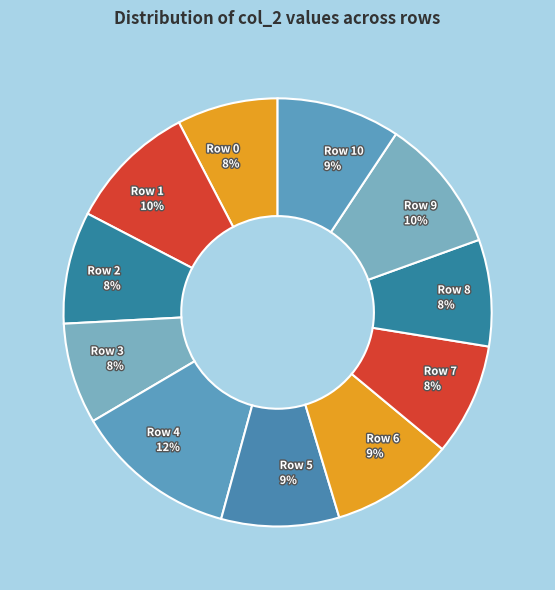

Which slice is the largest?

Row 4 12%